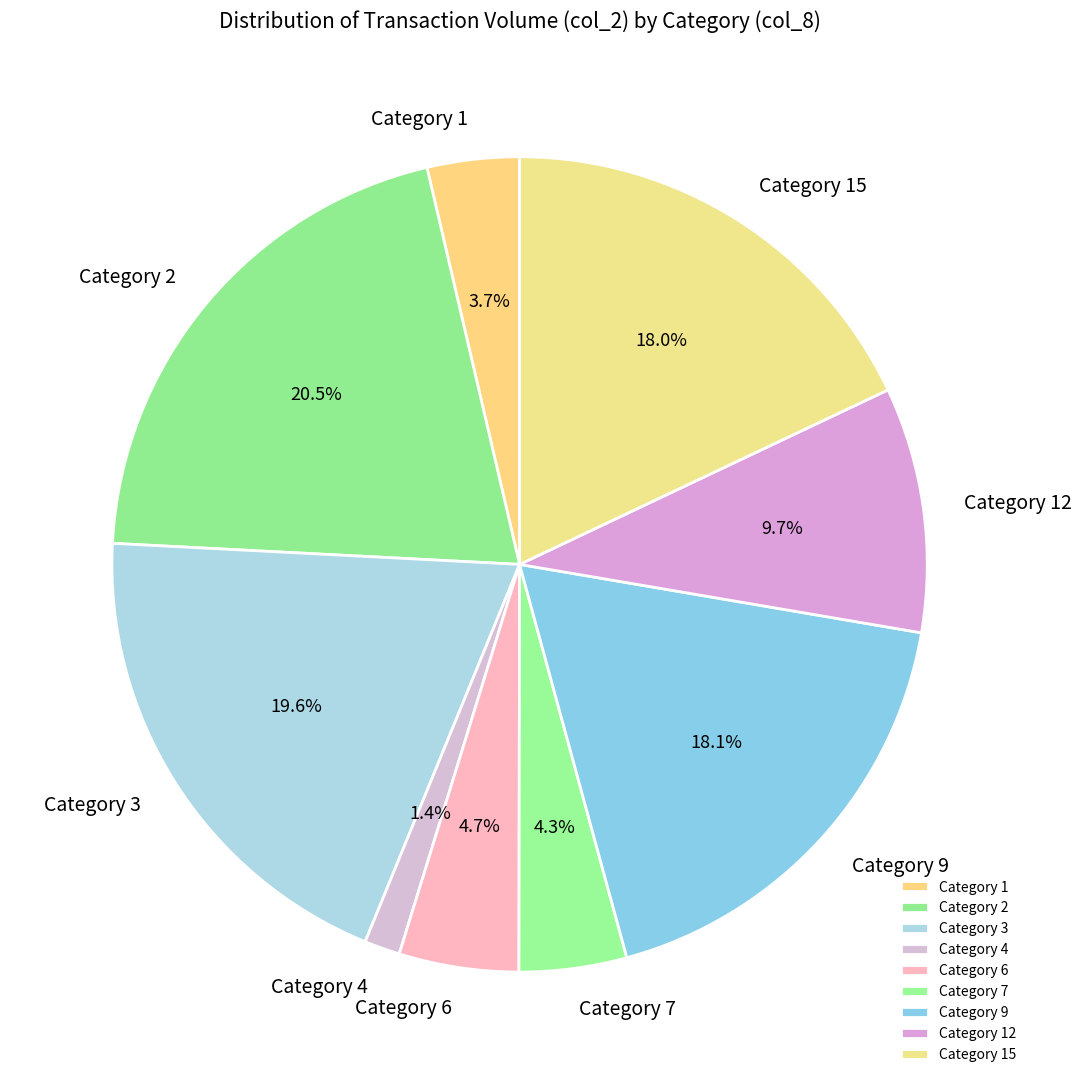

What percentage is NOT represented by Category 7?

95.7%